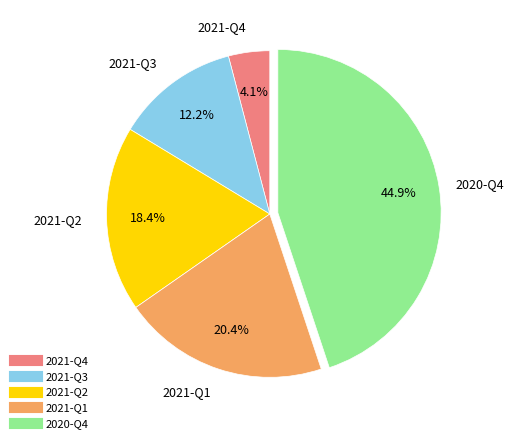

How much of the chart is everything except 2021-Q4?

95.9%